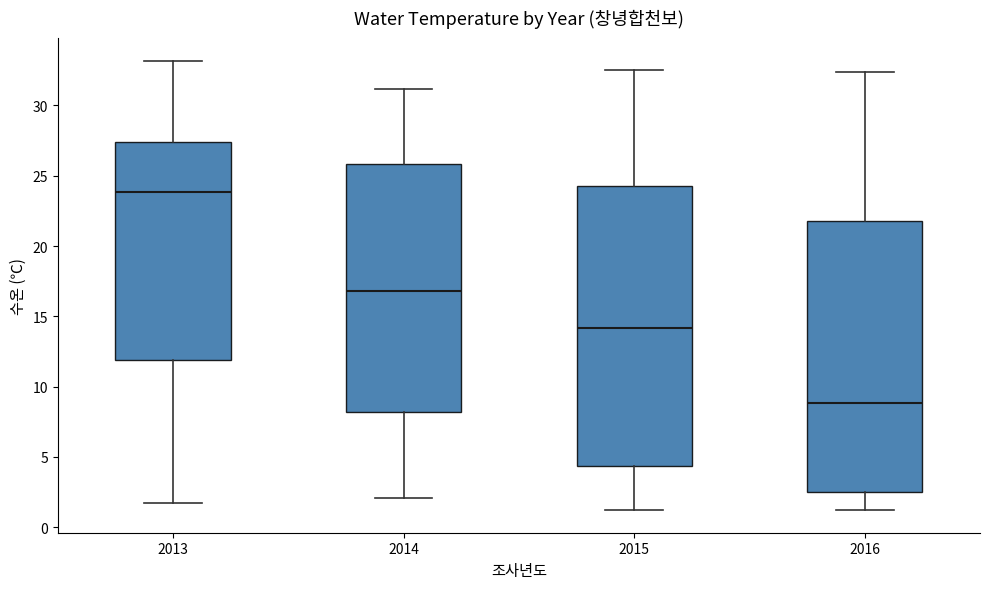

Reading left to right, read every box against the y-axis: the position of its median line, the range the box covers, and the ends of its whiskers. The values are not printed on the chart, so give them approximately, as read against the axis.

2013: median 24.0, box 12.0 to 27.5, whiskers 1.5 to 33.0
2014: median 17.0, box 8.0 to 26.0, whiskers 2.0 to 31.0
2015: median 14.0, box 4.5 to 24.5, whiskers 1.0 to 32.5
2016: median 9.0, box 2.5 to 22.0, whiskers 1.0 to 32.5